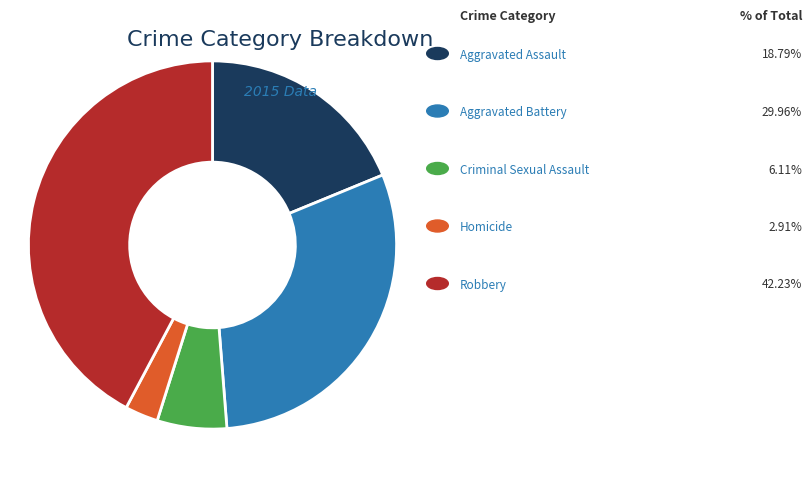

Is there any slice that represents more than half of the pie?

No